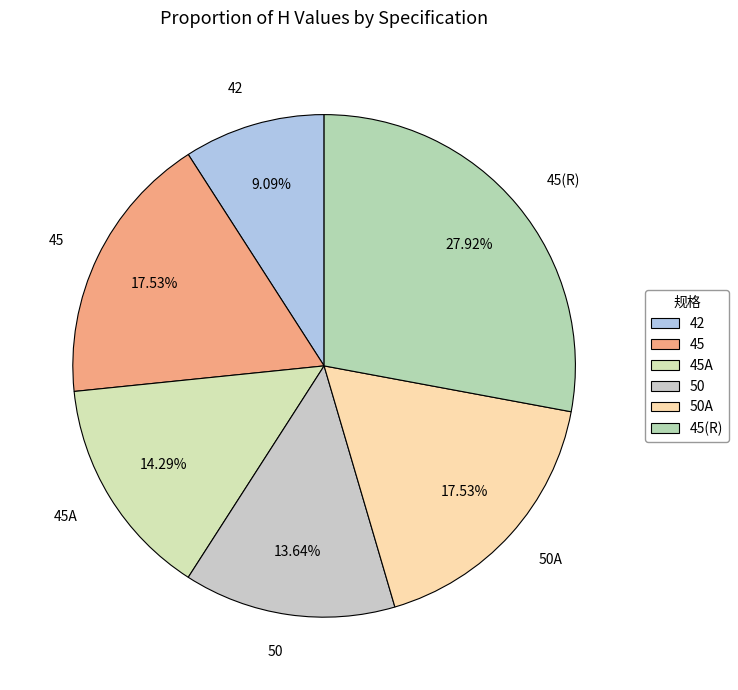

Does any single category account for the majority?

No